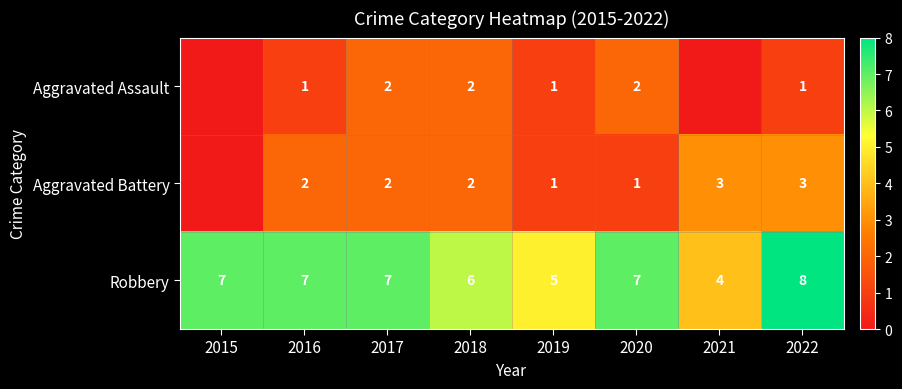

Between 2017 and 2018, which series saw the biggest shift?

Robbery